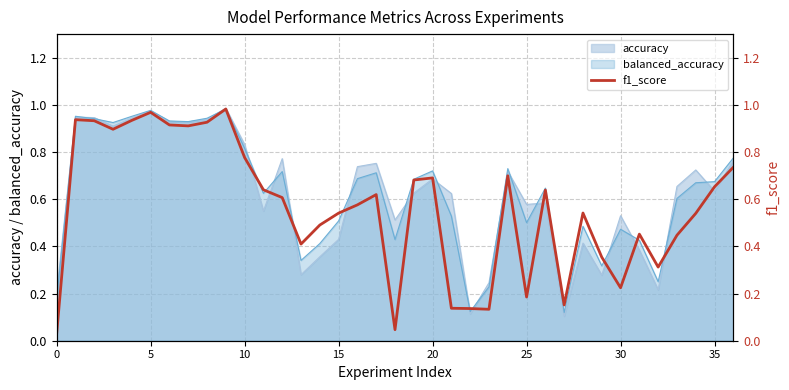

Read the value at 11.

0.6